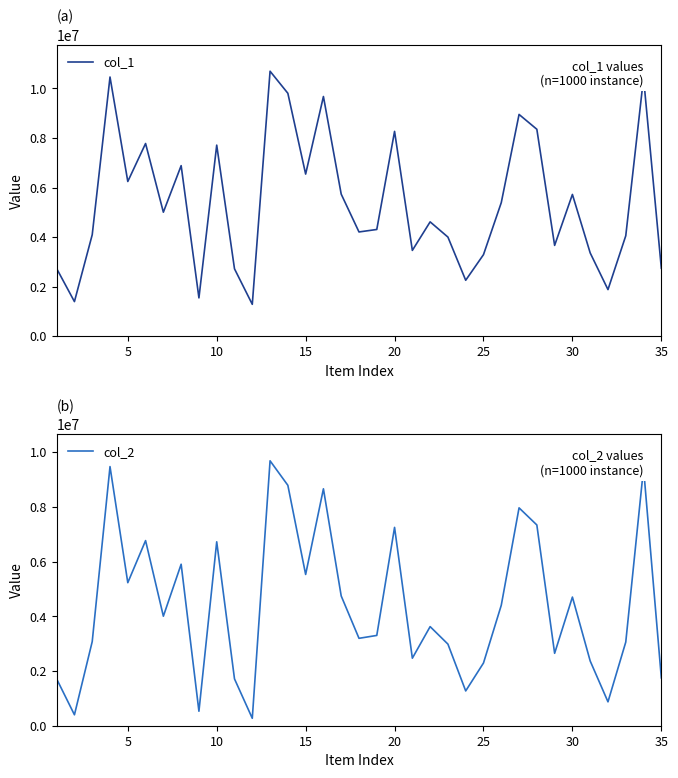

What is the average value of the col_1 series?

5406106